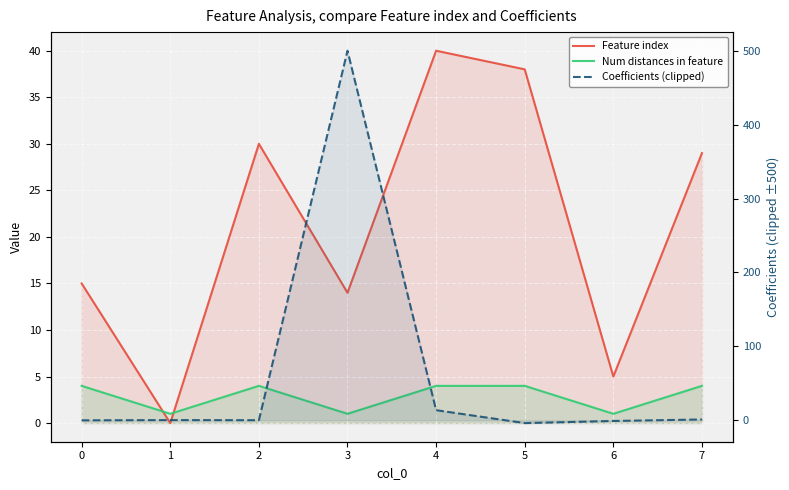

True or false: Coefficients (clipped) has a value of -1.3 at 6.

False